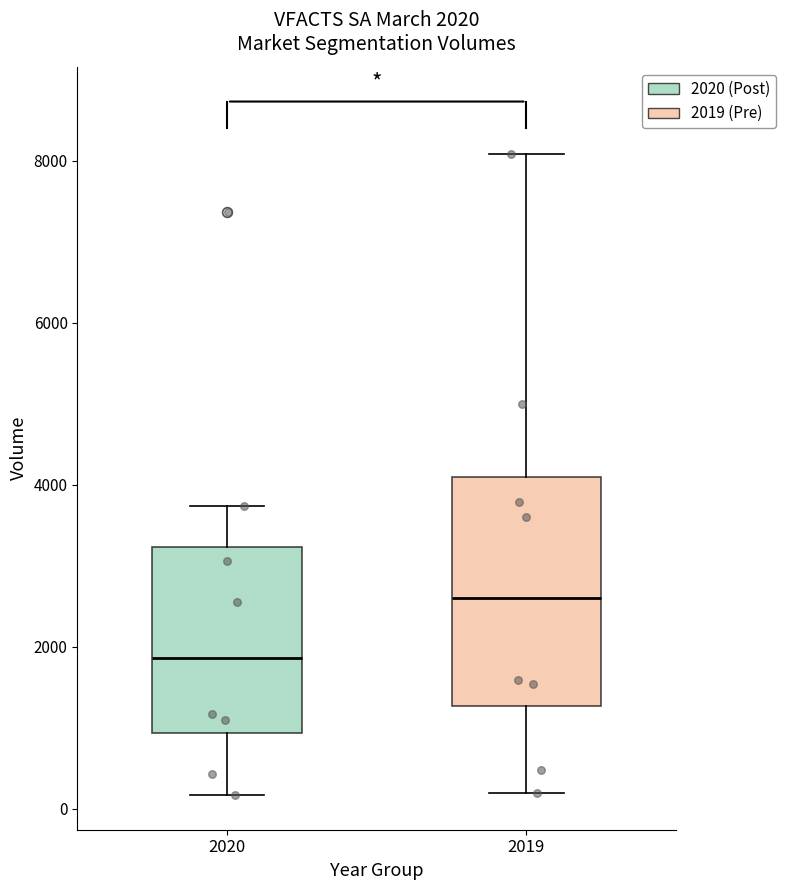

Comparing the boxes themselves (not the whiskers), which one is the tallest?

2019